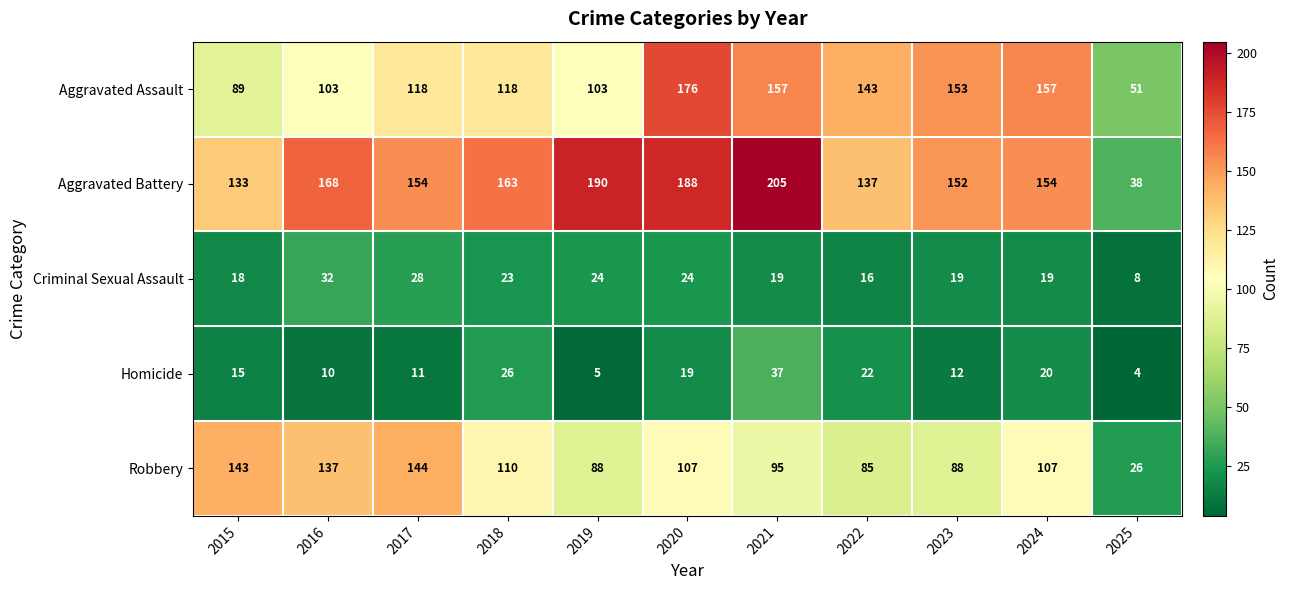

What is the smallest value displayed?

4